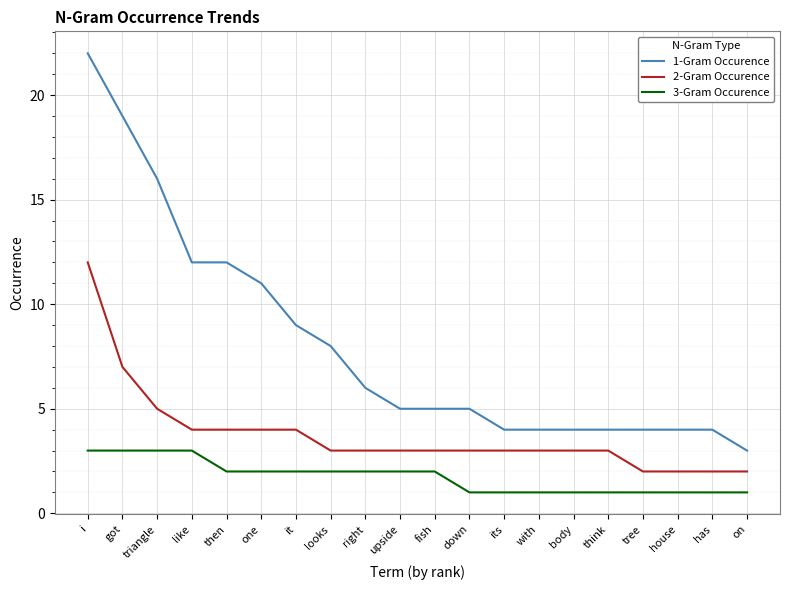

List the series in order of their overall mean, lowest first.

3-Gram Occurence, 2-Gram Occurence, 1-Gram Occurence